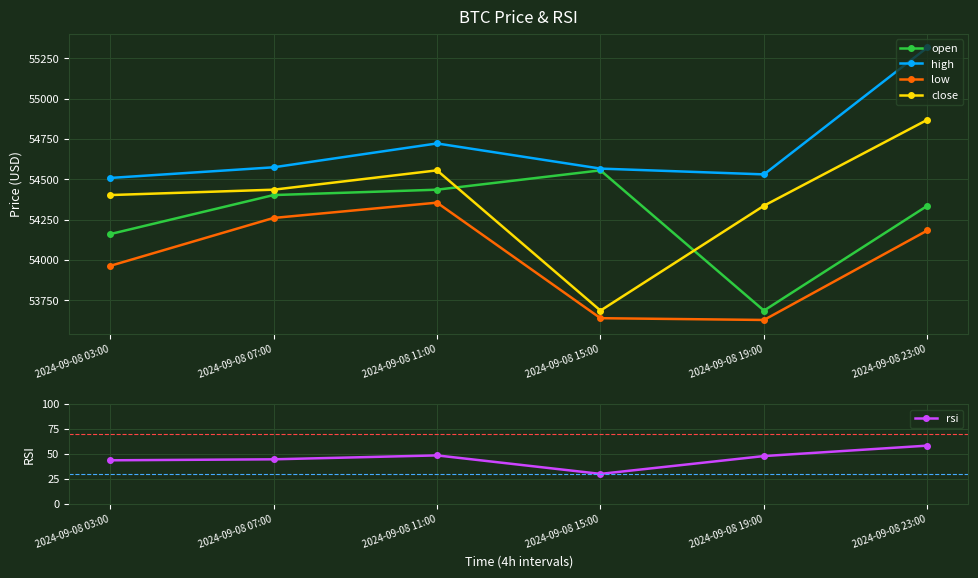

True or false: high and rsi intersect in this chart.

False